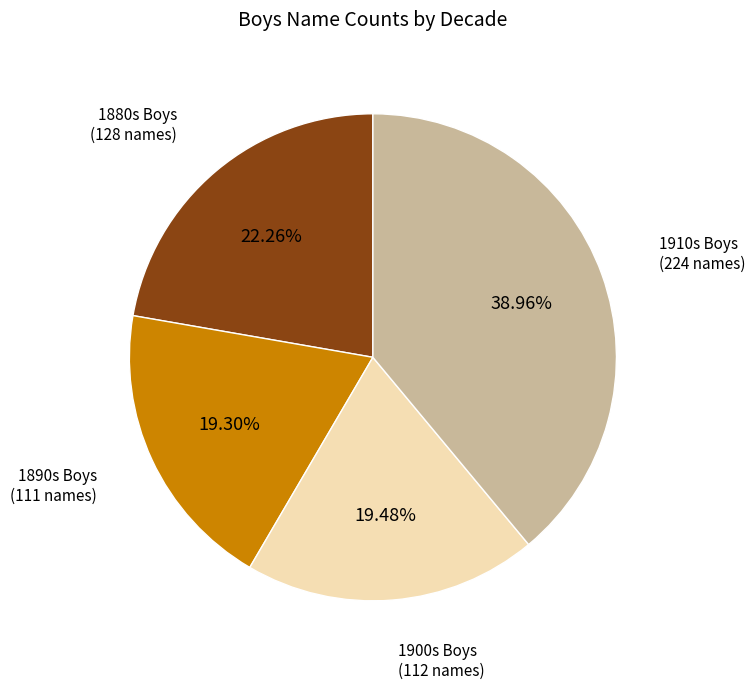

Approximately how many times larger is the value at 1900s Boys (112 names) compared to 1910s Boys (224 names)?

0.5